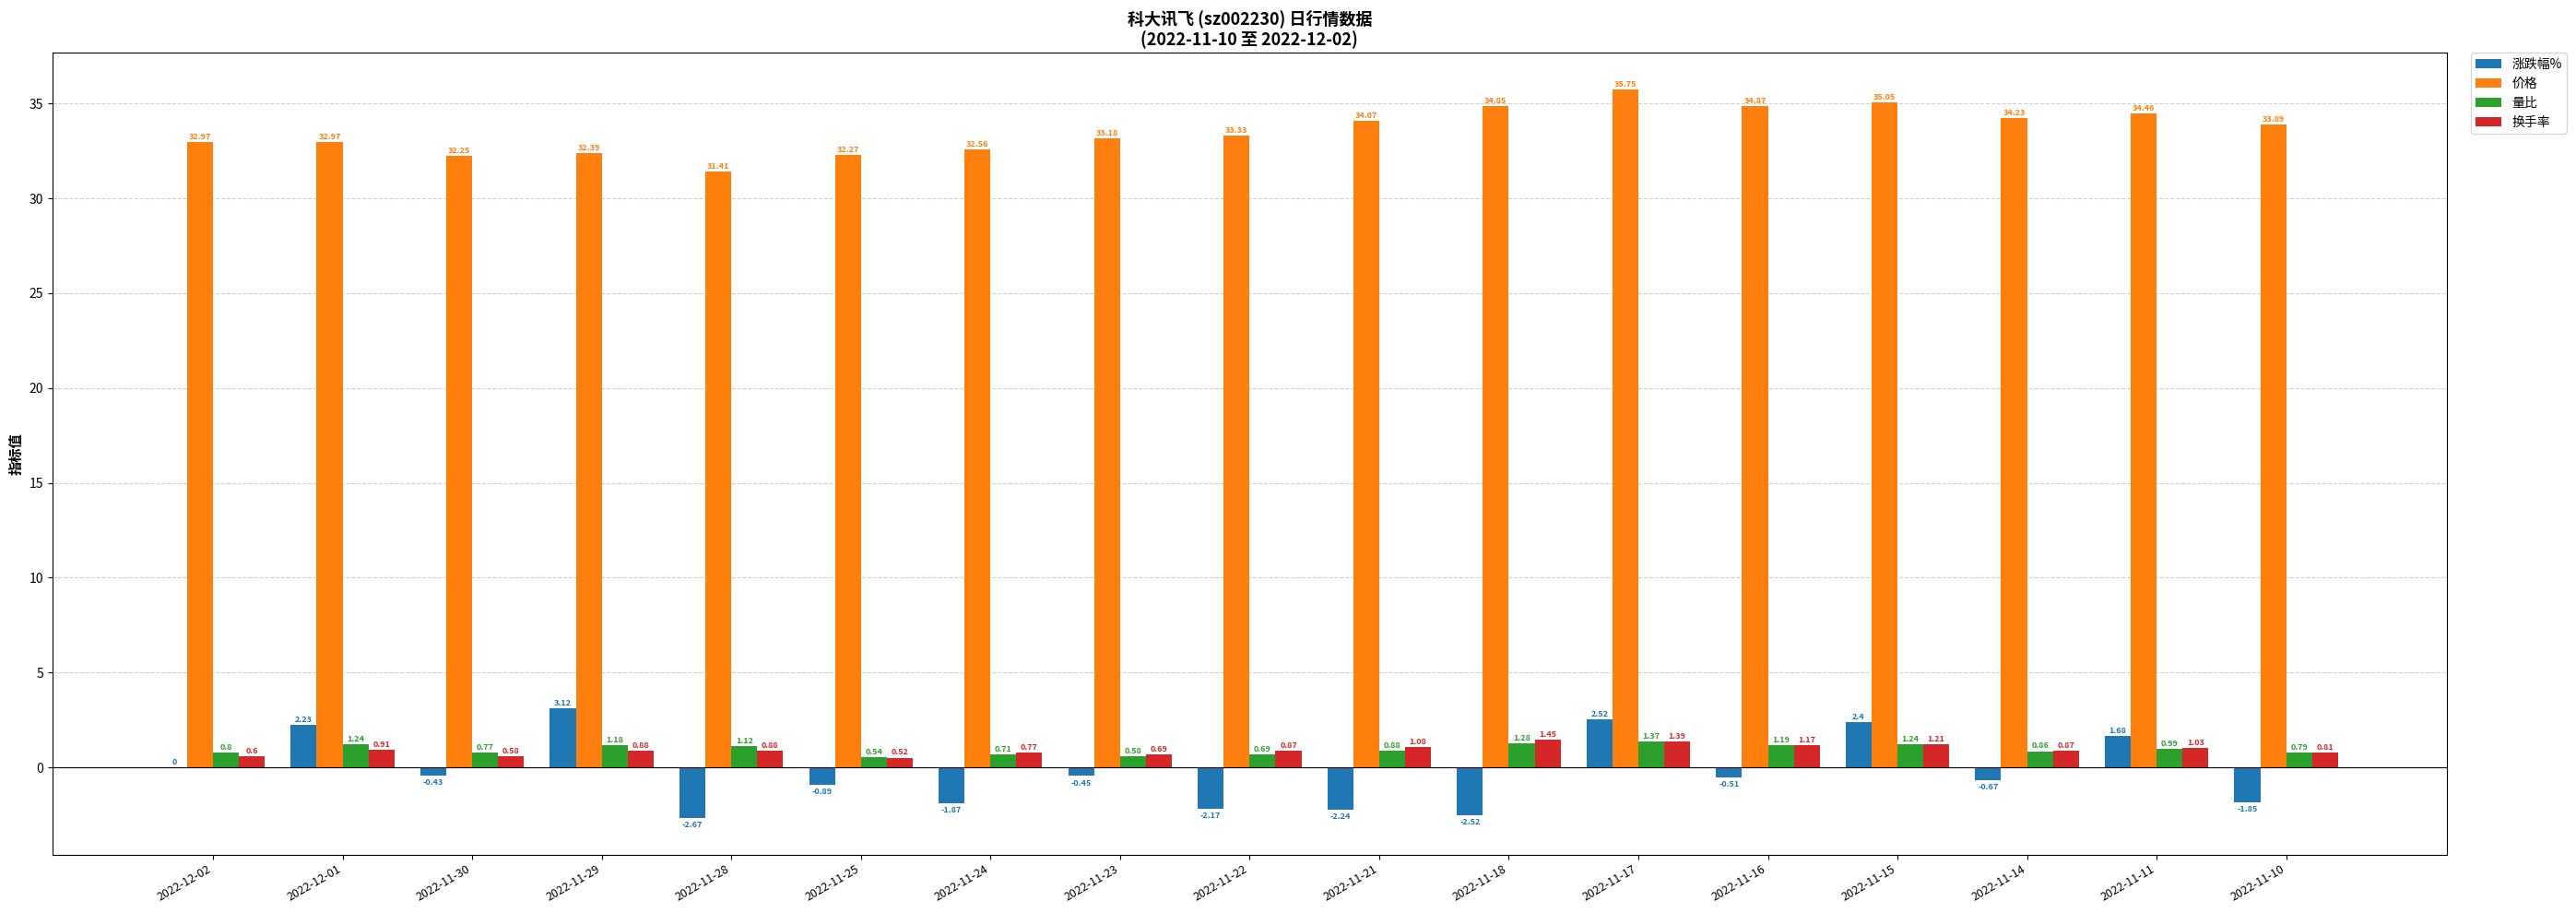

What is the maximum value shown in the chart?

35.8